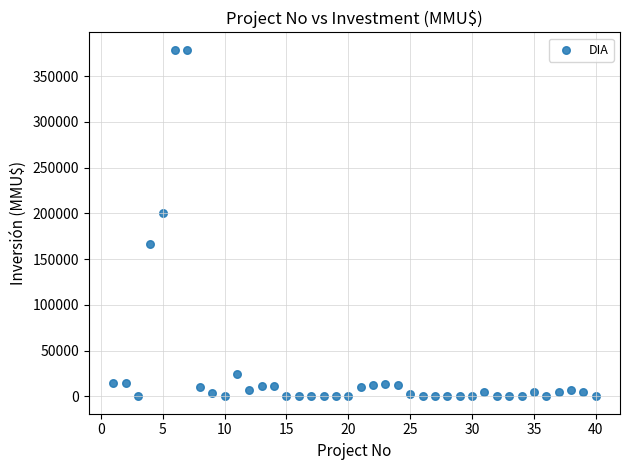

What is the range of X values (max minus min)?

39